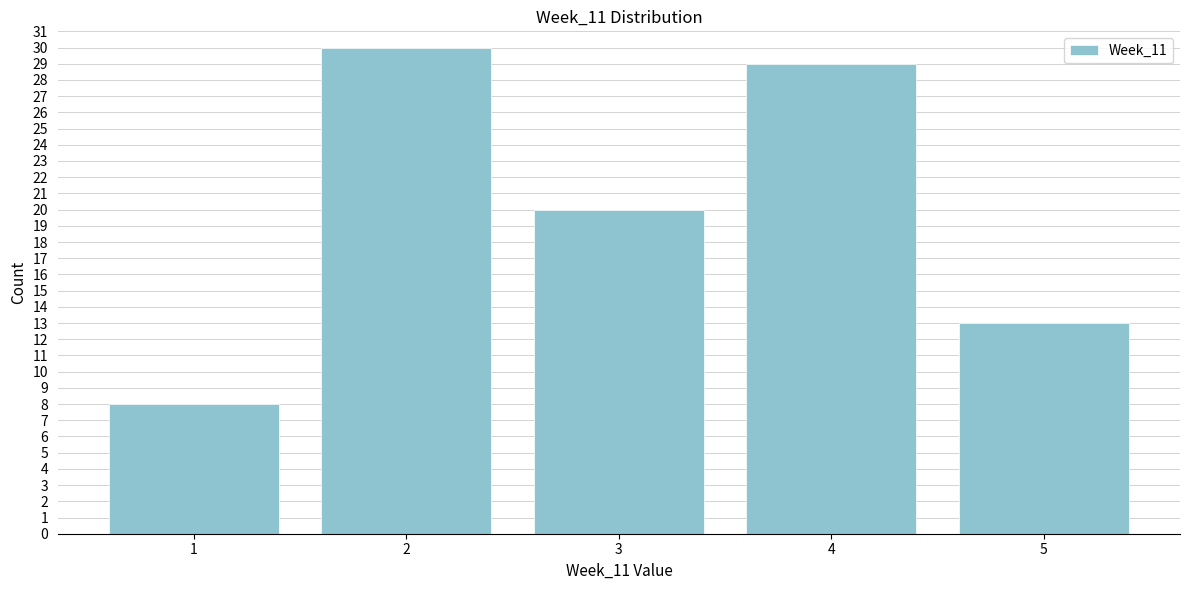

Reading left to right, transcribe all the data shown in this chart.

1=8	2=30	3=20	4=29	5=13